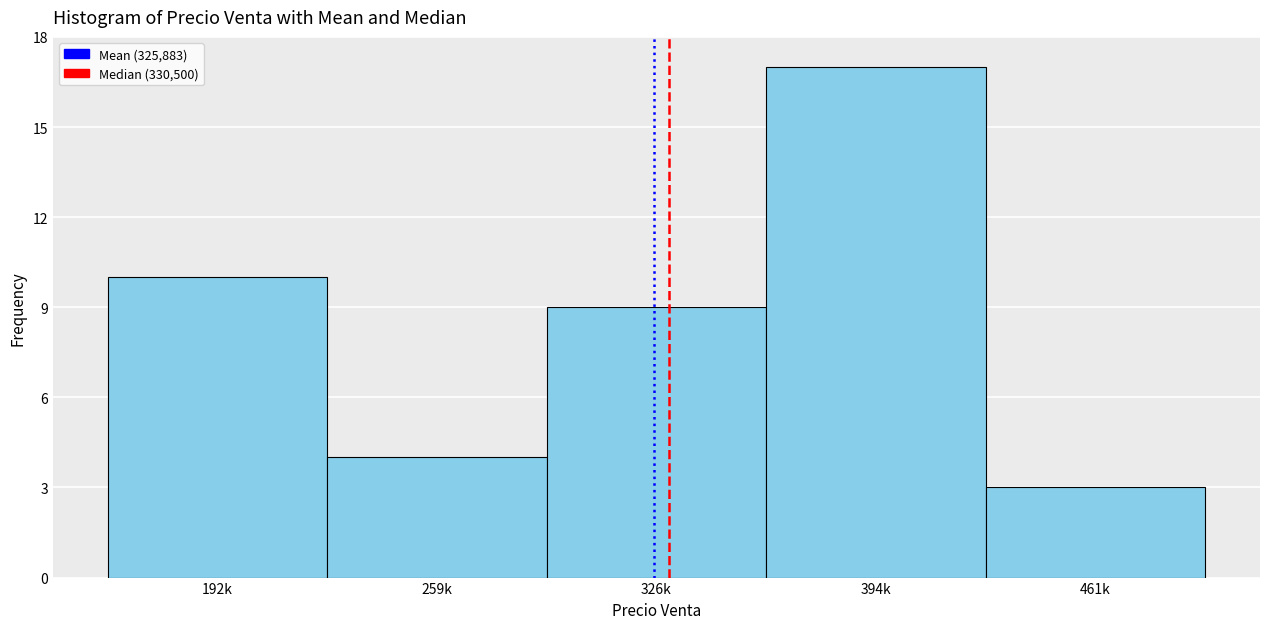

Reading left to right, transcribe all the data shown in this chart.

10	4	9	17	3